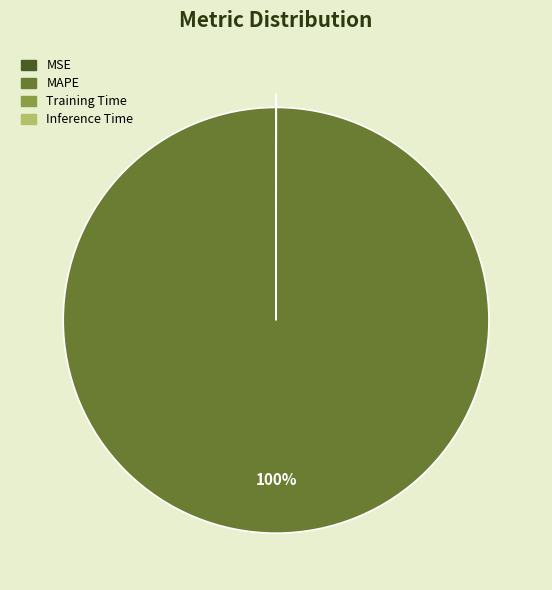

To the nearest percent, what is the difference between the largest and smallest slice percentages?

100%